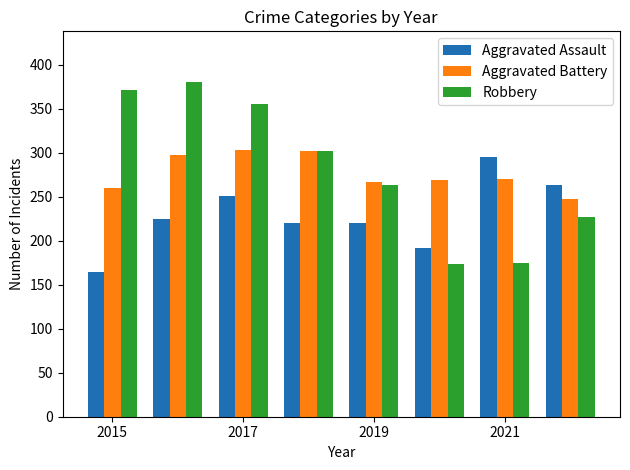

Which series has the largest total across all categories?

Robbery